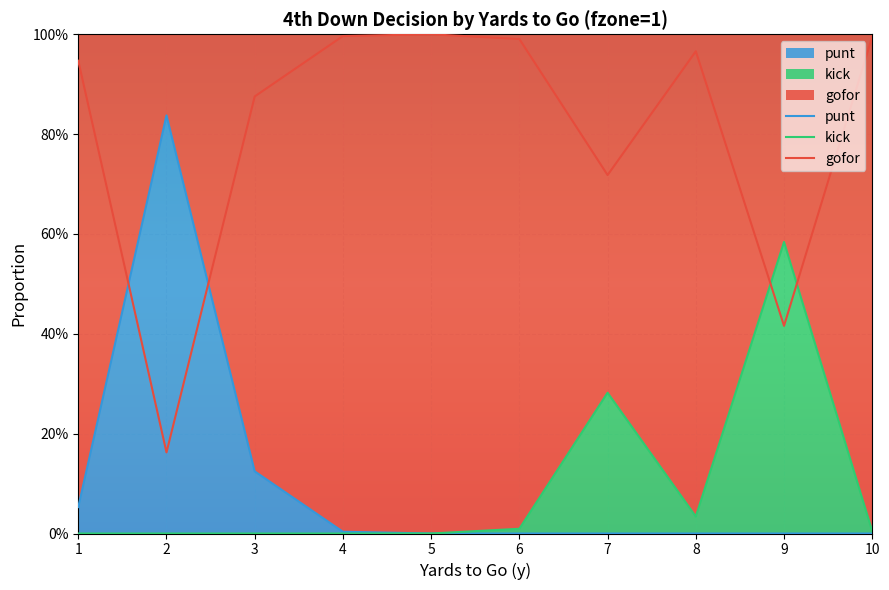

At 10, list the series in order from largest to smallest.

gofor, kick, punt